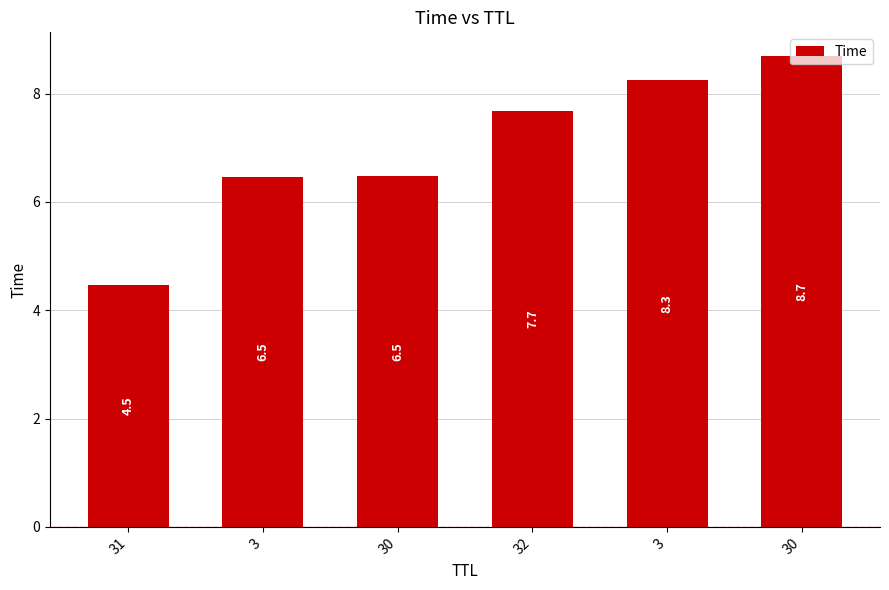

Are the bars horizontal?

No